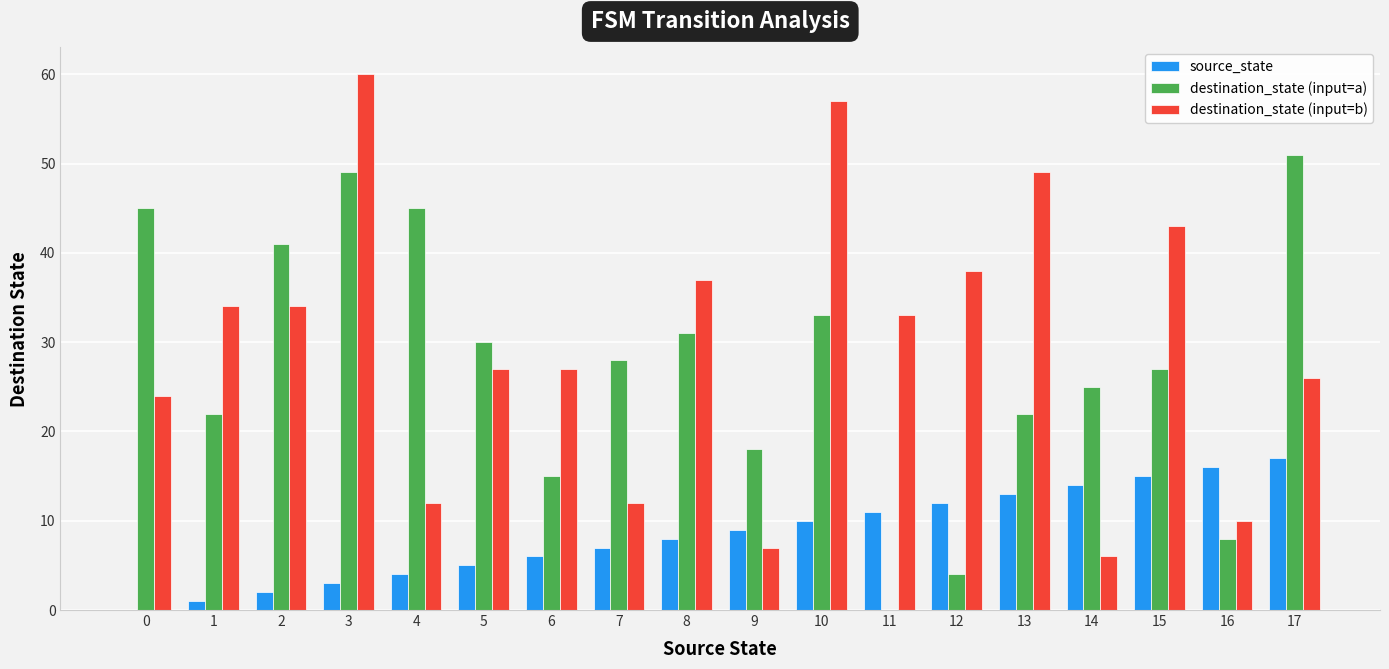

What is the total value across all series at 8?

76